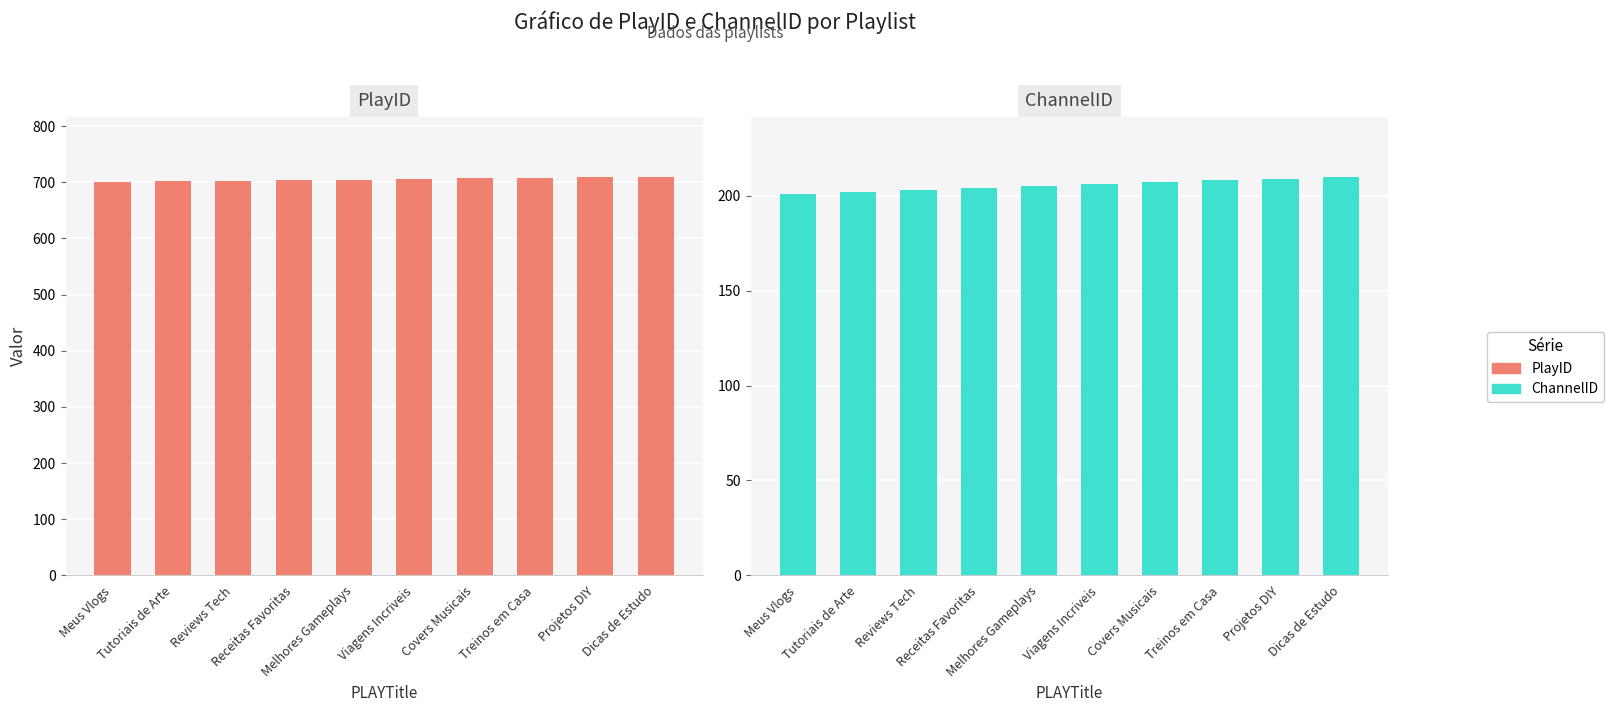

Are the bars grouped side by side (vs. stacked)?

Yes